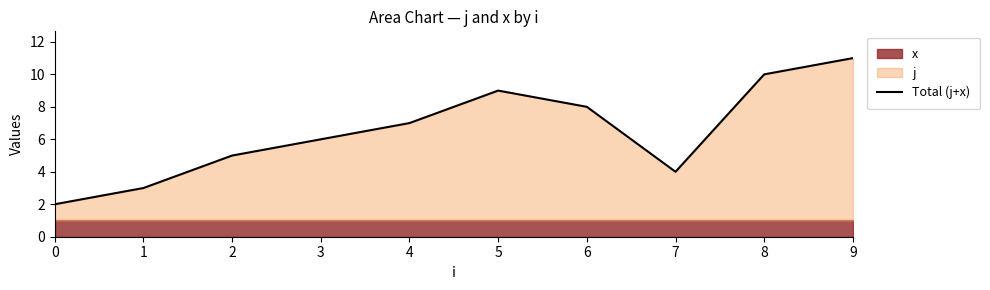

True or false: there are more than 2 points higher than both neighbors.

False